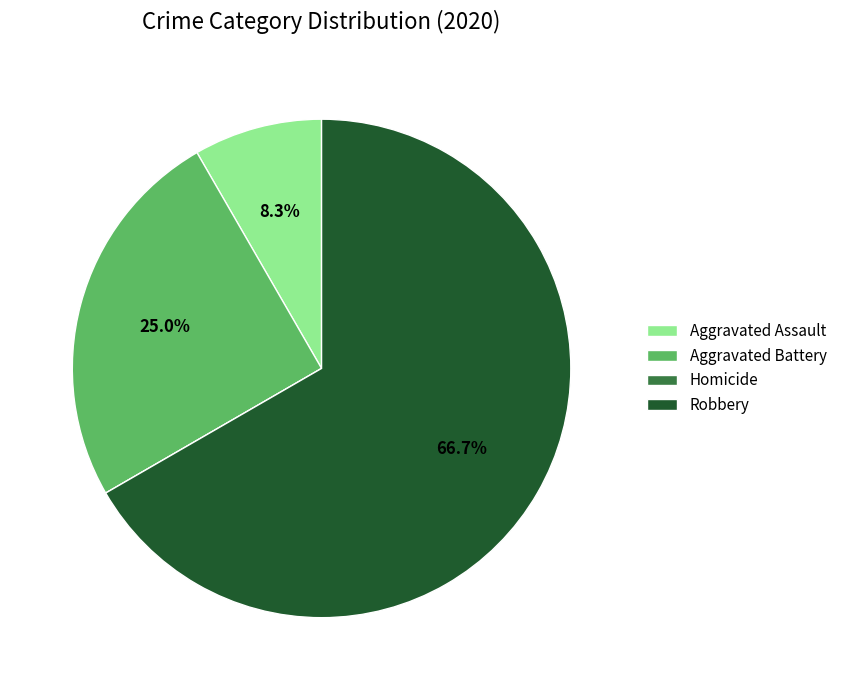

To the nearest percent, what portion does Aggravated Assault represent?

8%